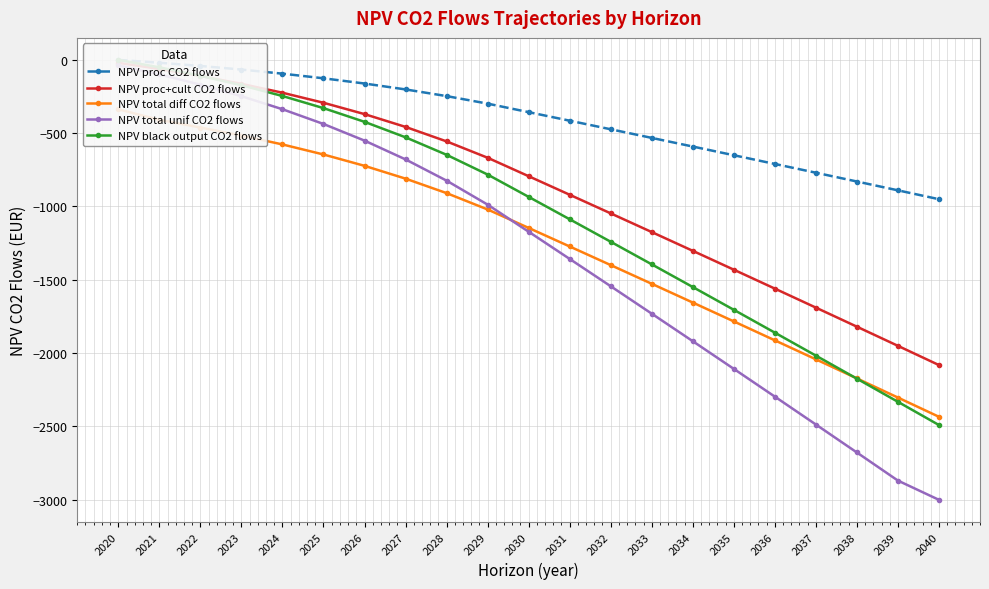

Where does the NPV proc CO2 flows series first go above -356?

2020